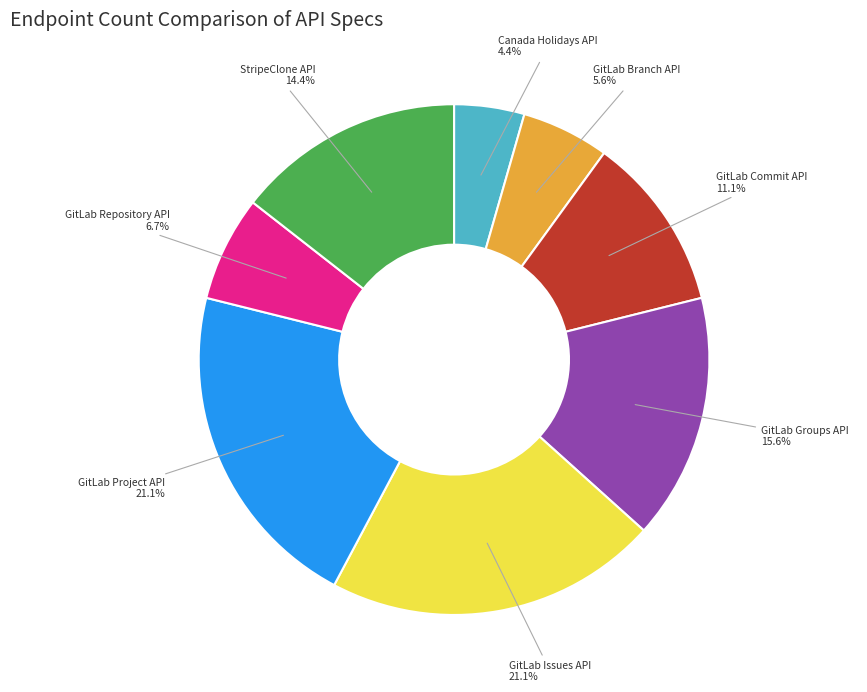

Which has a higher value, GitLab Commit API or Canada Holidays API?

GitLab Commit API